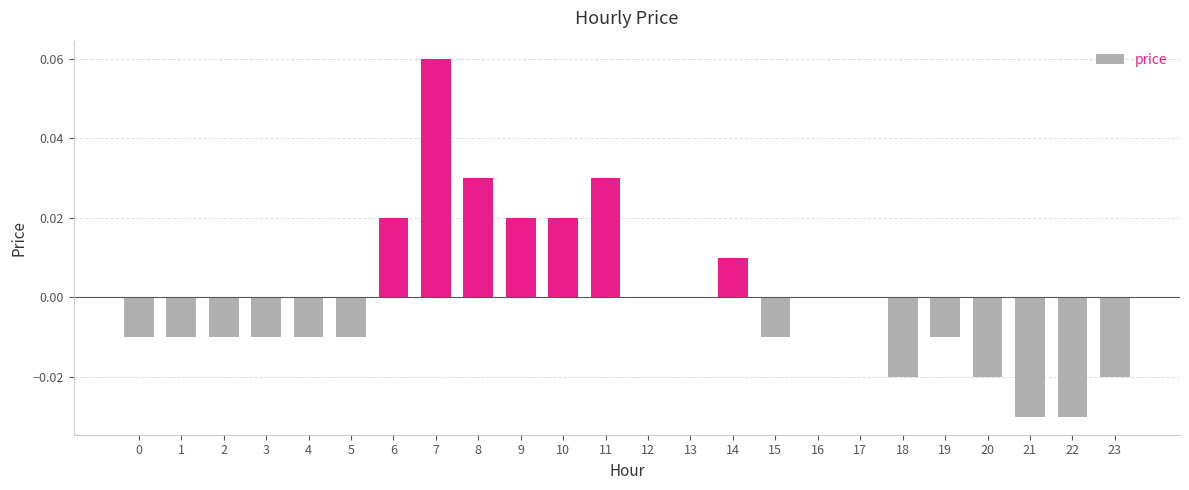

True or false: the data shows -0.0 at 23.

True